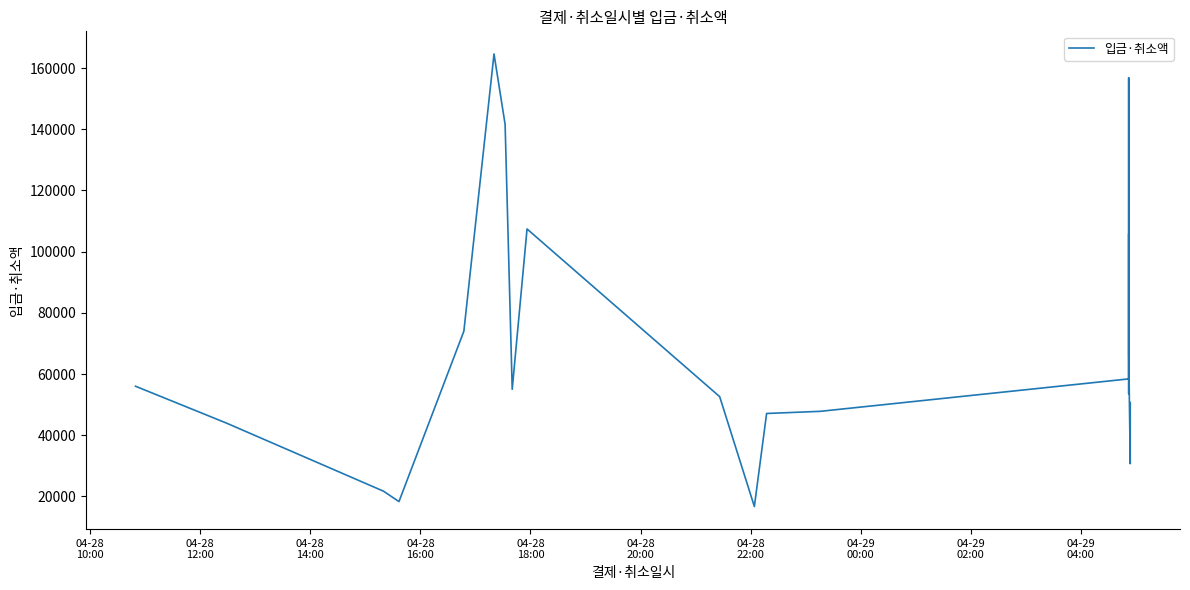

What is the minimum value shown in the chart?

16700